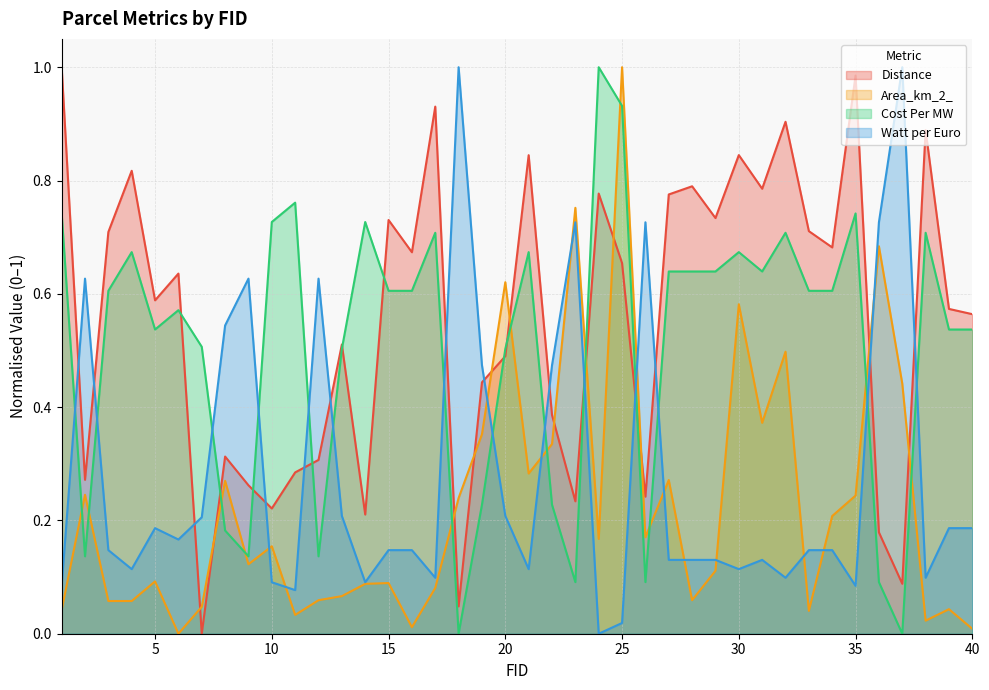

What is the sum of all Area_km_2_ values?

9.0